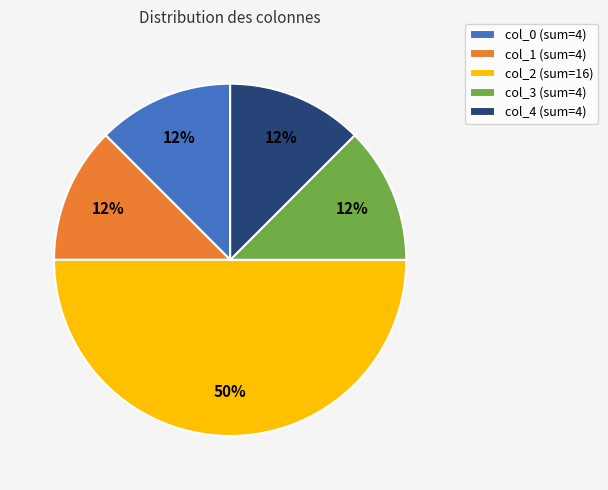

Is col_0 (sum=4) the majority of the pie?

No